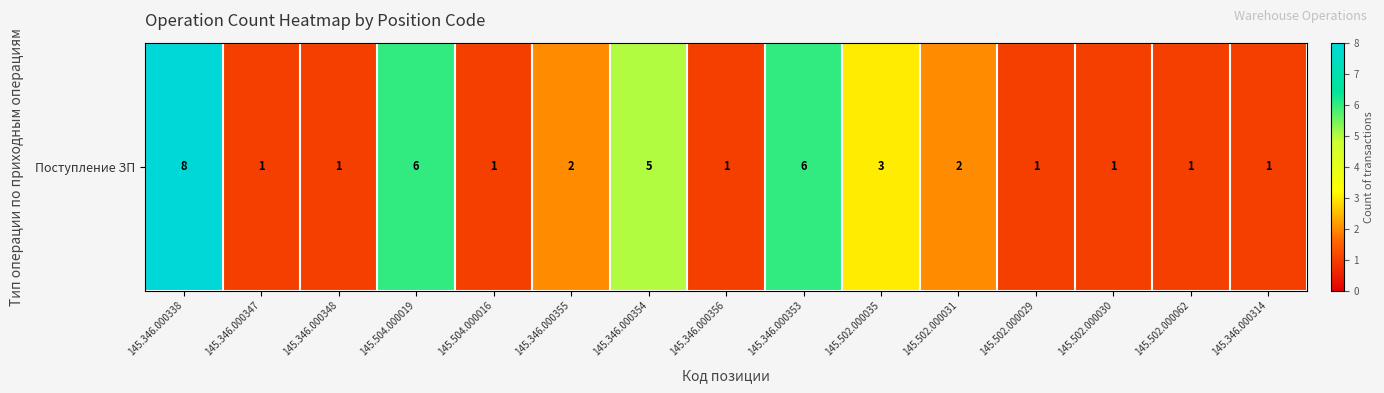

What is the approximate value at 145.346.000348?

1